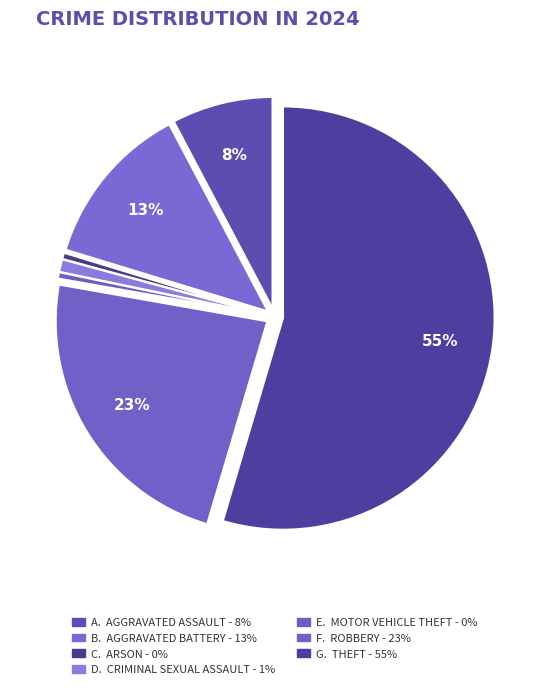

How many slices are in this pie chart?

7